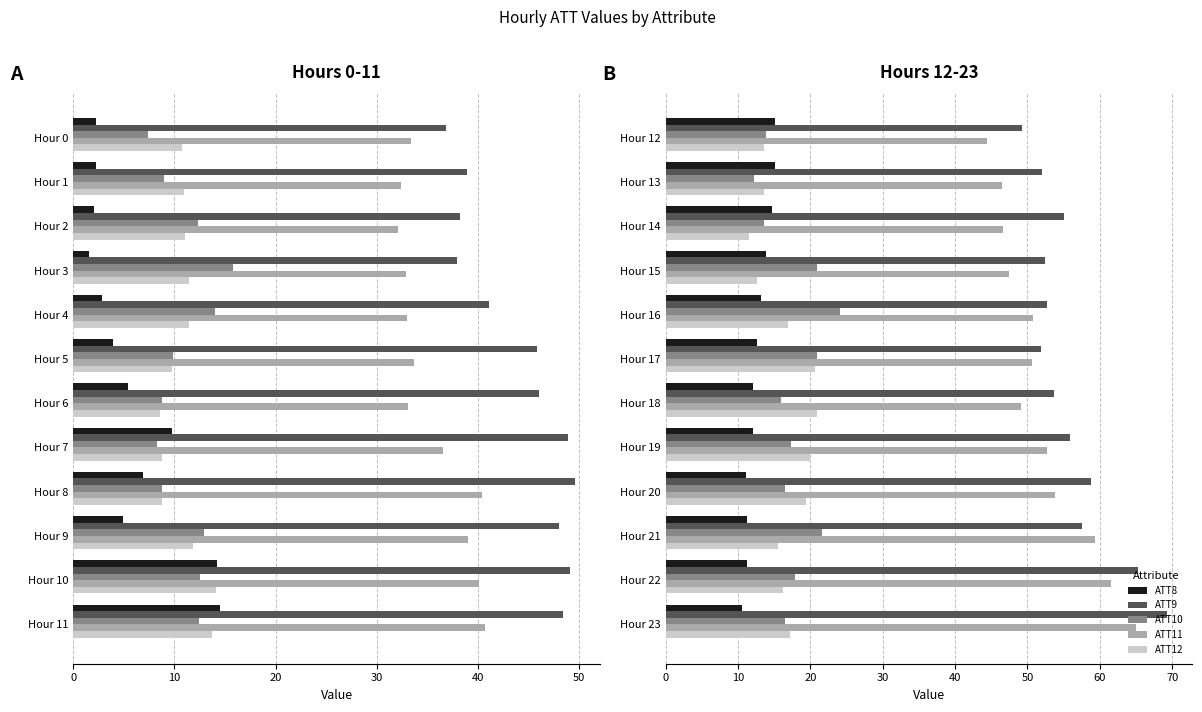

What is the highest value of the ATT12 series?

20.9